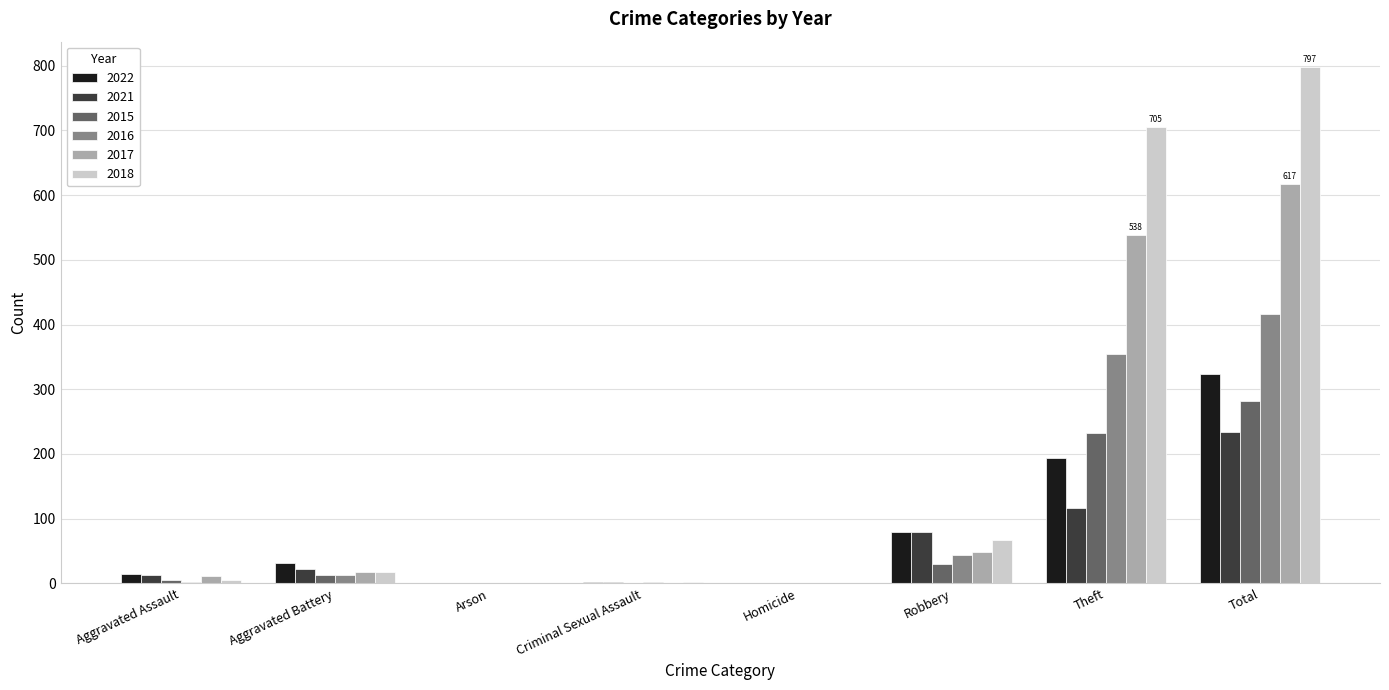

At which category does the chart reach its peak across all series?

Total